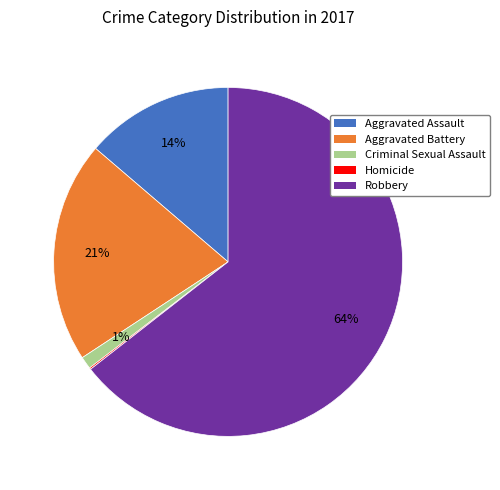

True or false: Aggravated Assault accounts for 1% of the total.

False